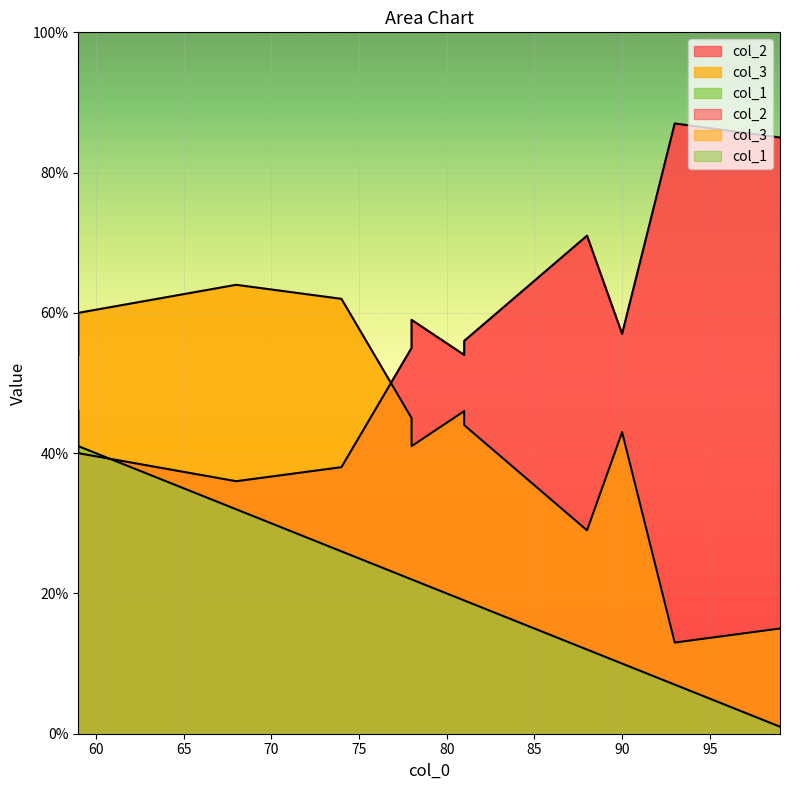

Which category has the lowest value across all series?

99